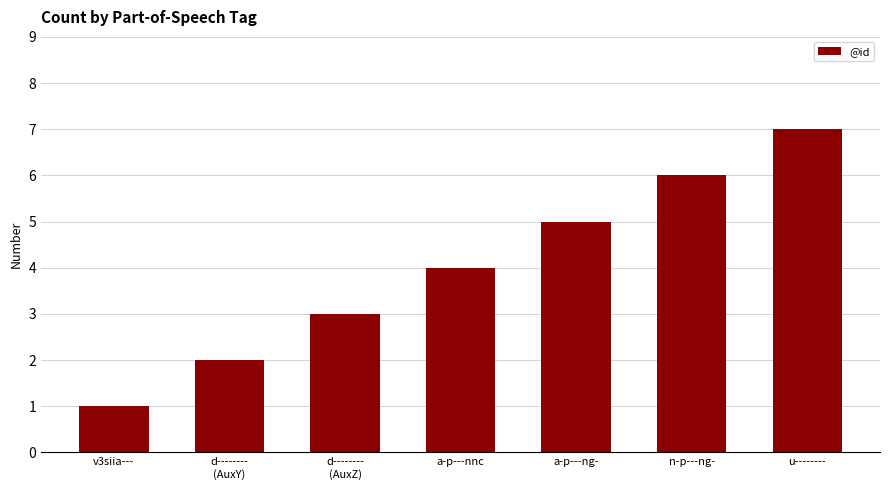

What is the minimum value shown in the chart?

1